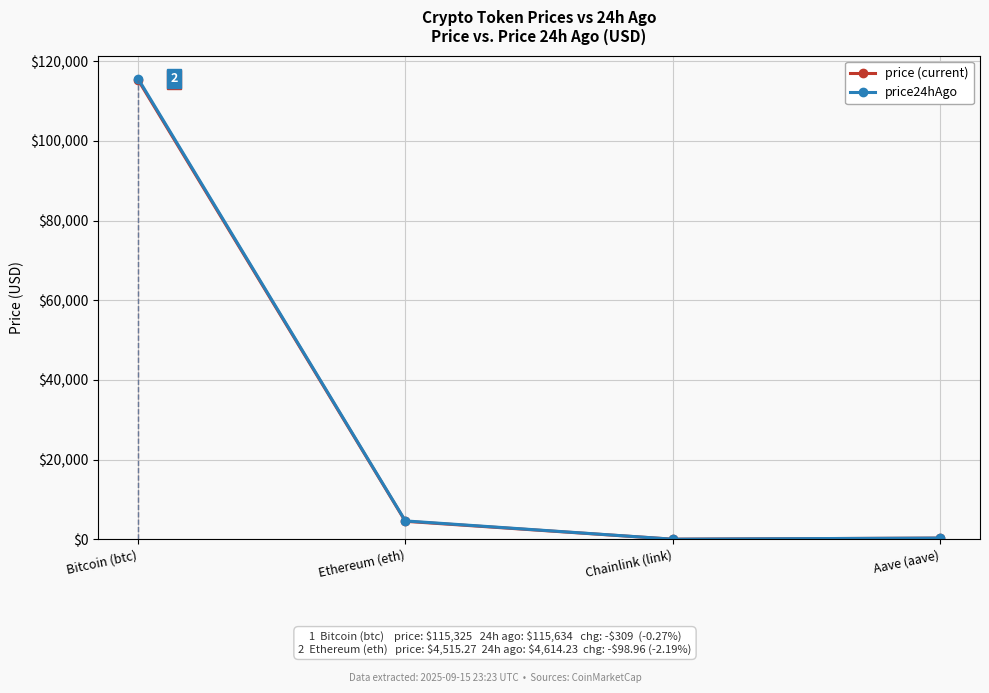

What is the greatest value displayed?

115634.0